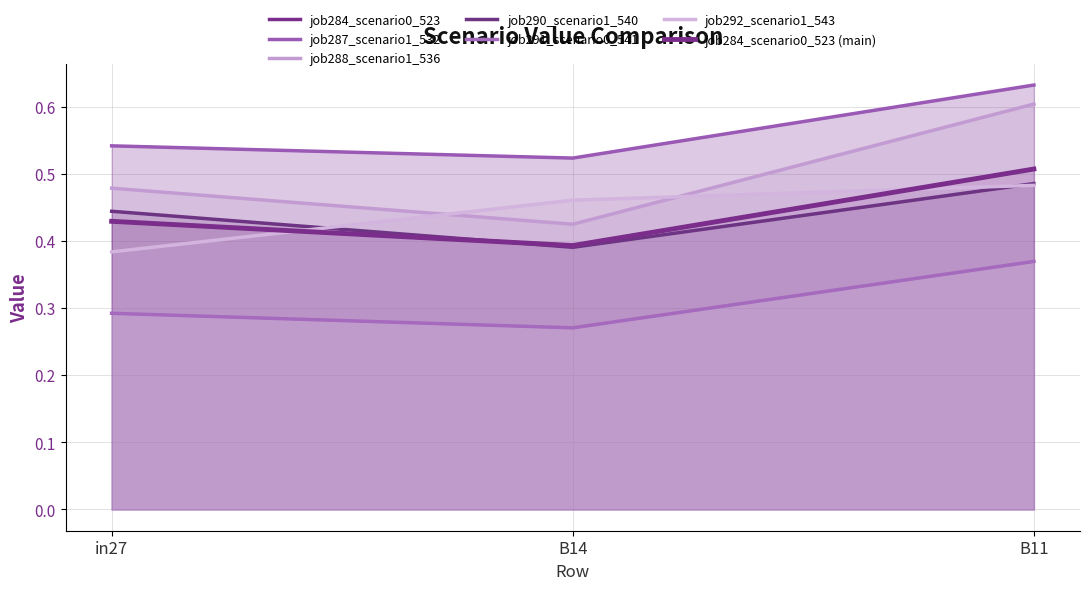

What is the total value across all series at in27?

2.6